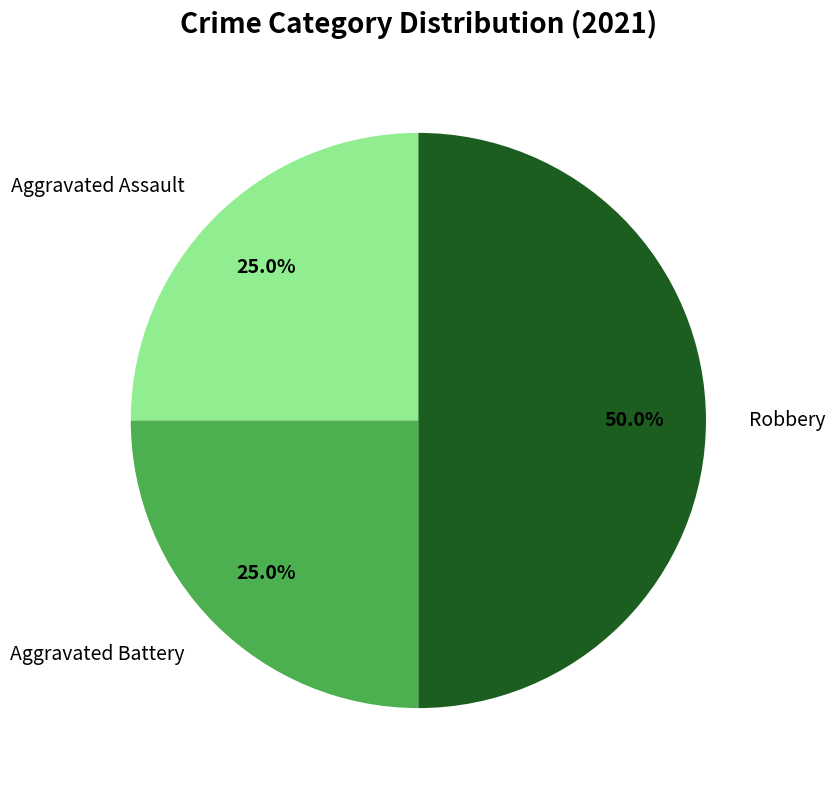

Does Aggravated Battery represent more than half of the total?

No